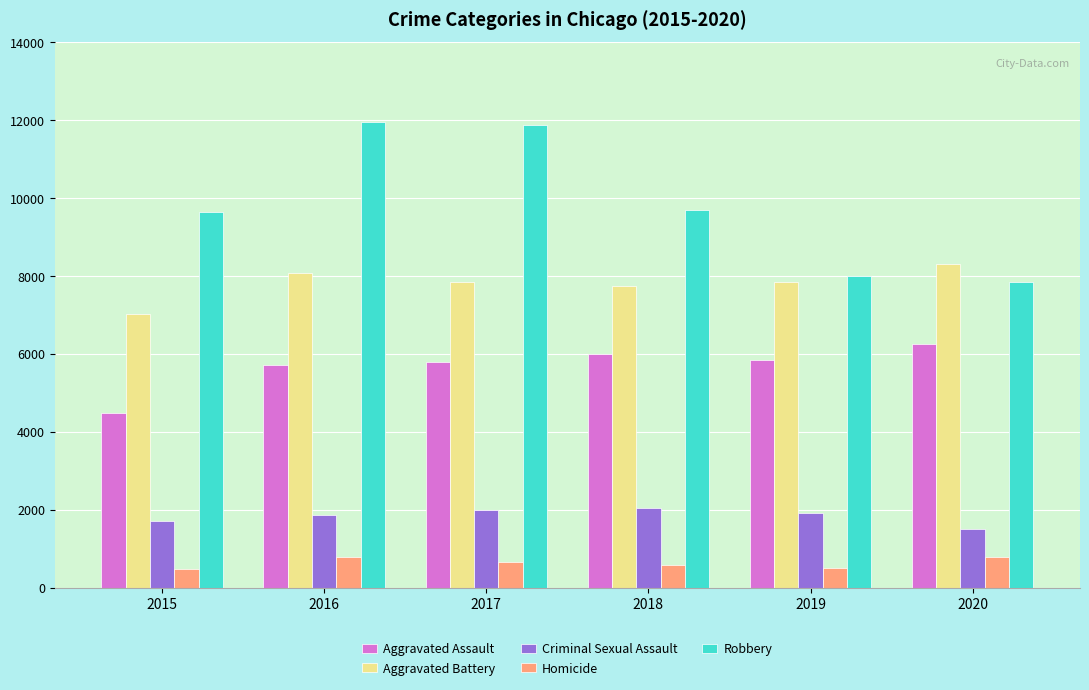

List the series in order of their peak value, lowest first.

Homicide, Criminal Sexual Assault, Aggravated Assault, Aggravated Battery, Robbery